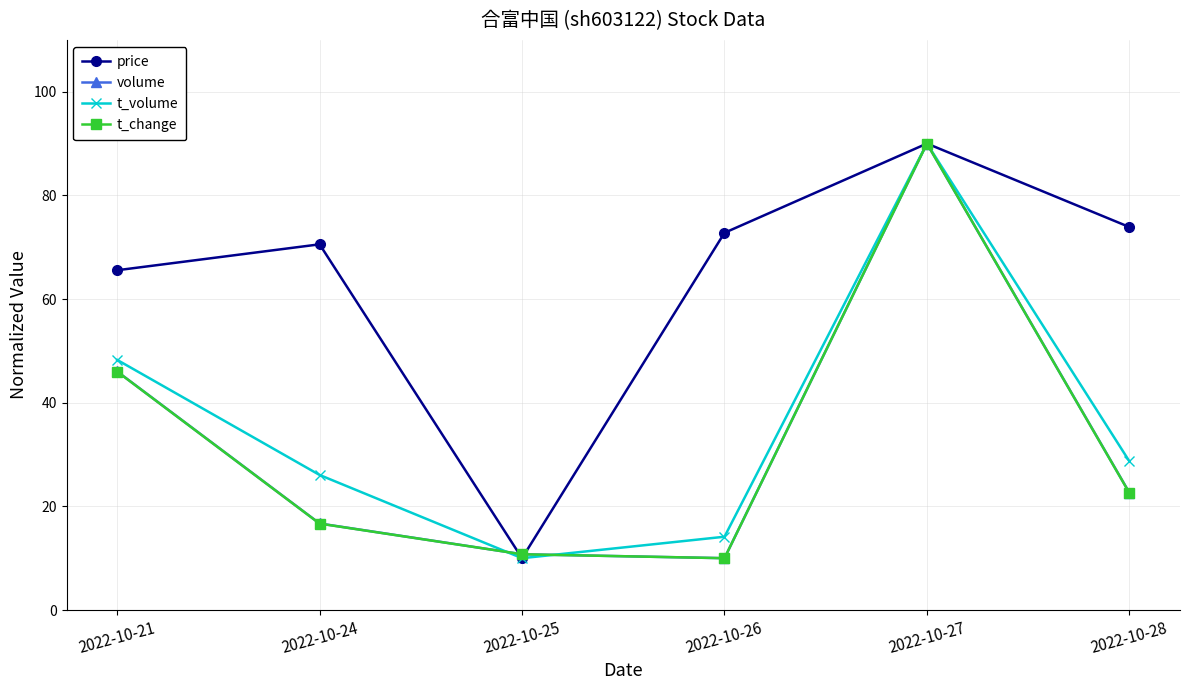

Where is the first local minimum for t_volume?

2022-10-25